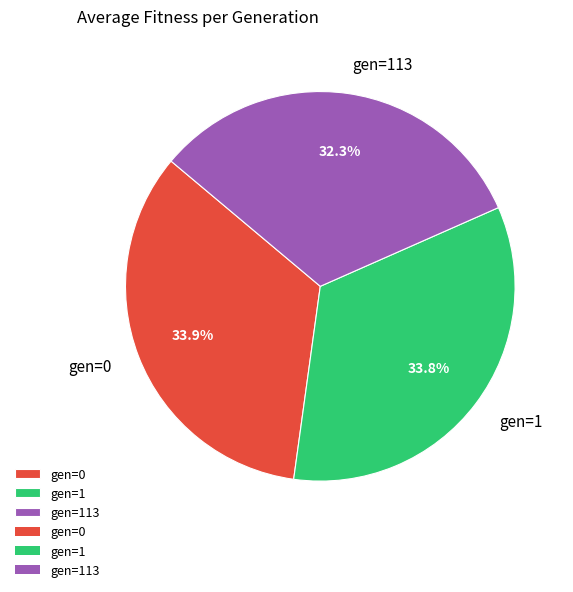

Does gen=113 represent more than half of the total?

No